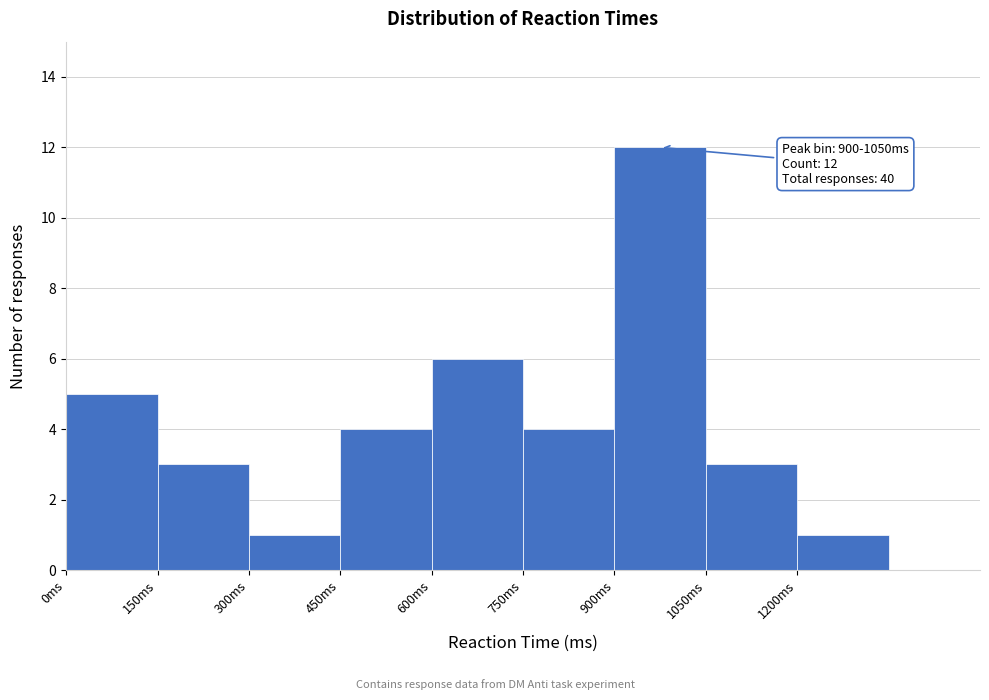

Which range on the x-axis has the tallest bar?

900 to 1050